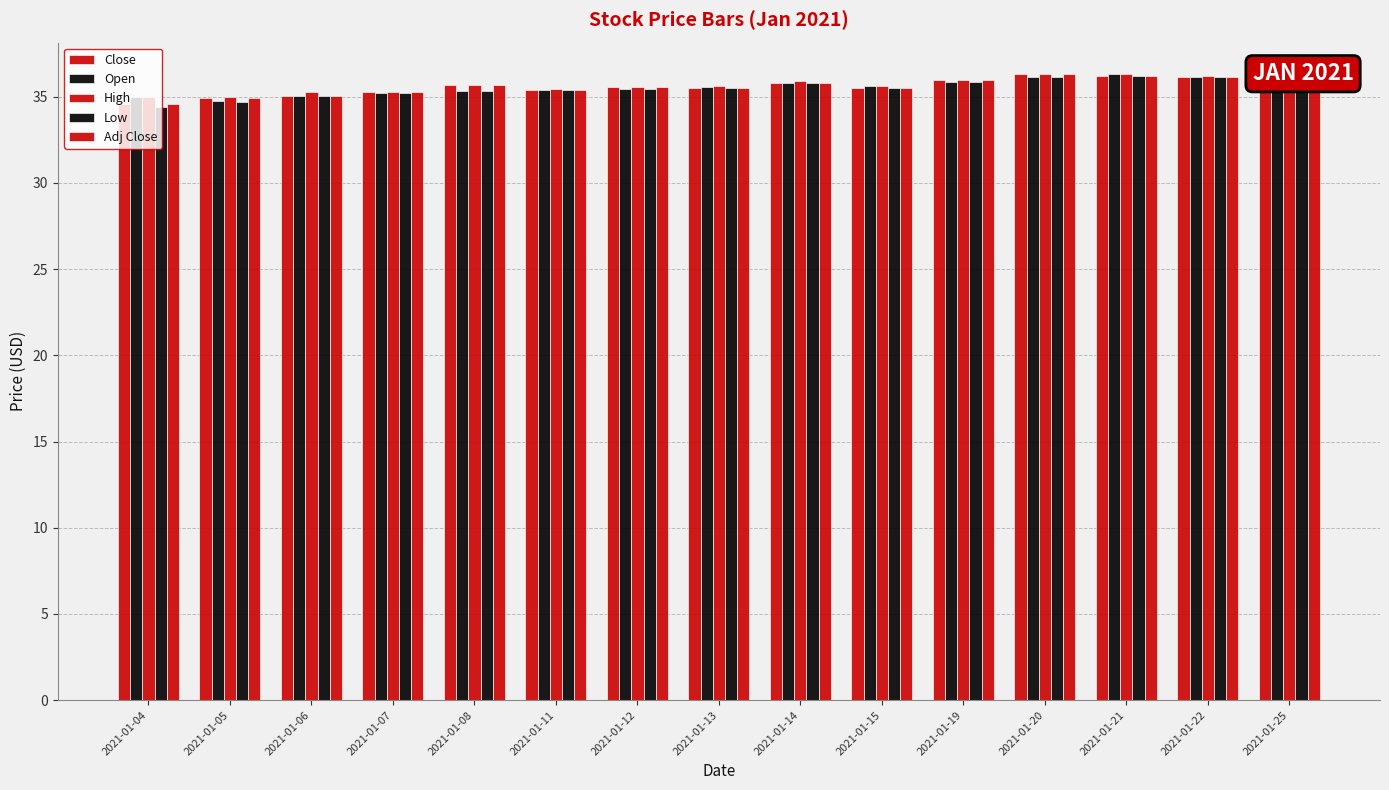

The value of High at 2021-01-21 is 36.3. True or false?

True